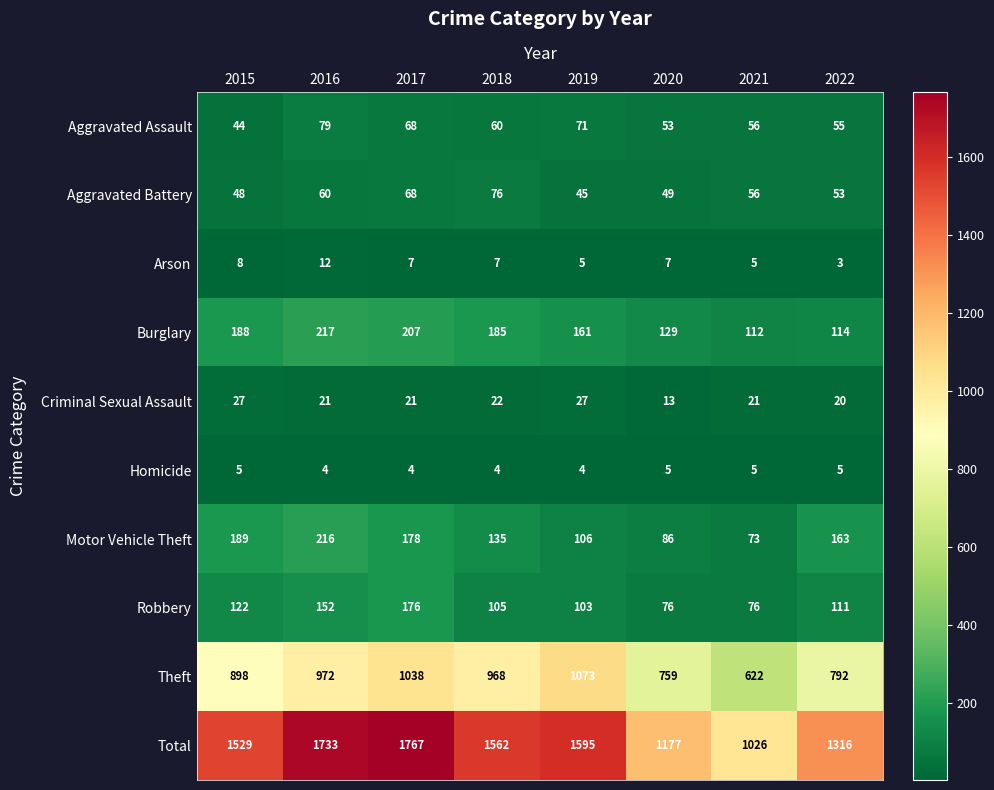

The value of Burglary at 2019 is 161. True or false?

True